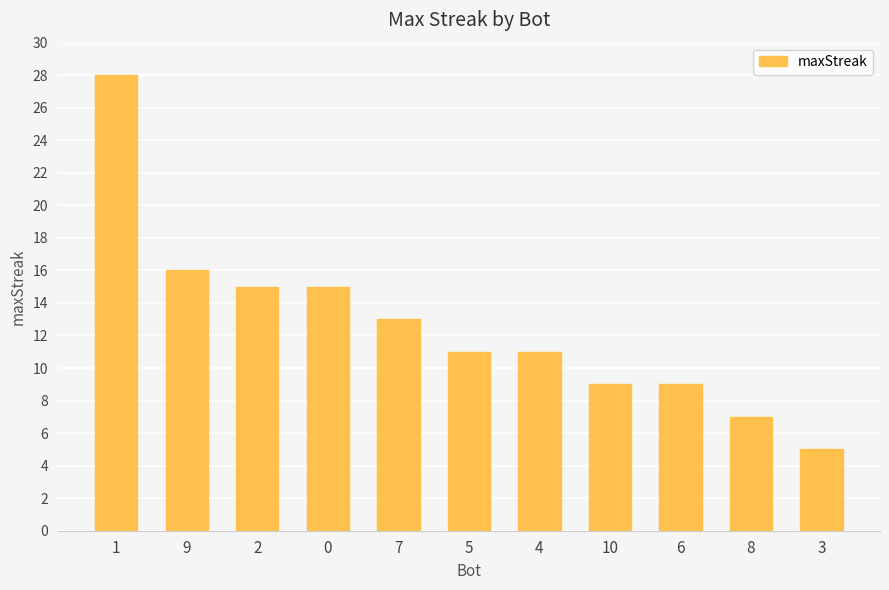

Reading right to left, extract all data points from this chart.

5	7	9	9	11	11	13	15	15	16	28